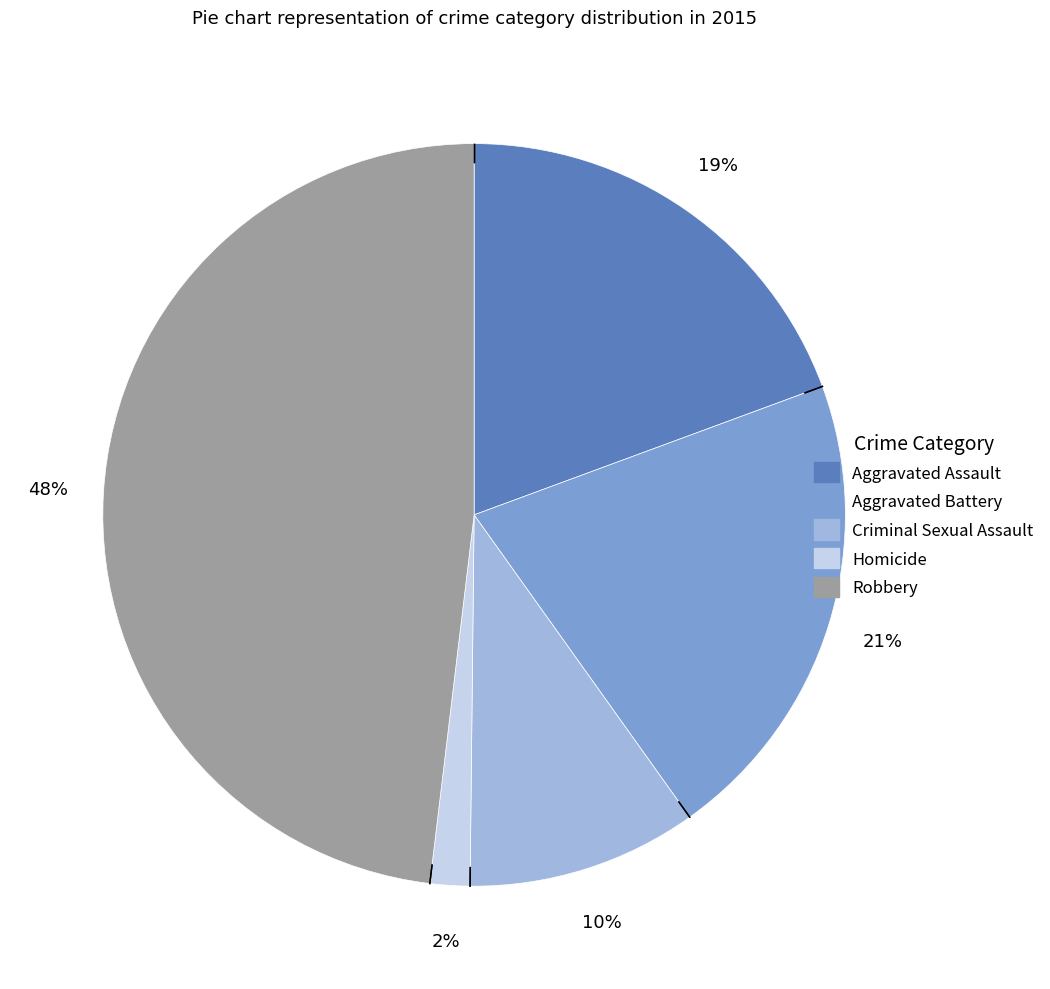

How many slices are in this pie chart?

5